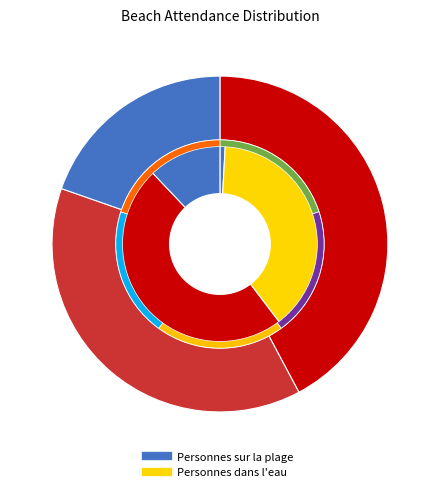

To the nearest percent, what portion does 14:00 represent?

48%